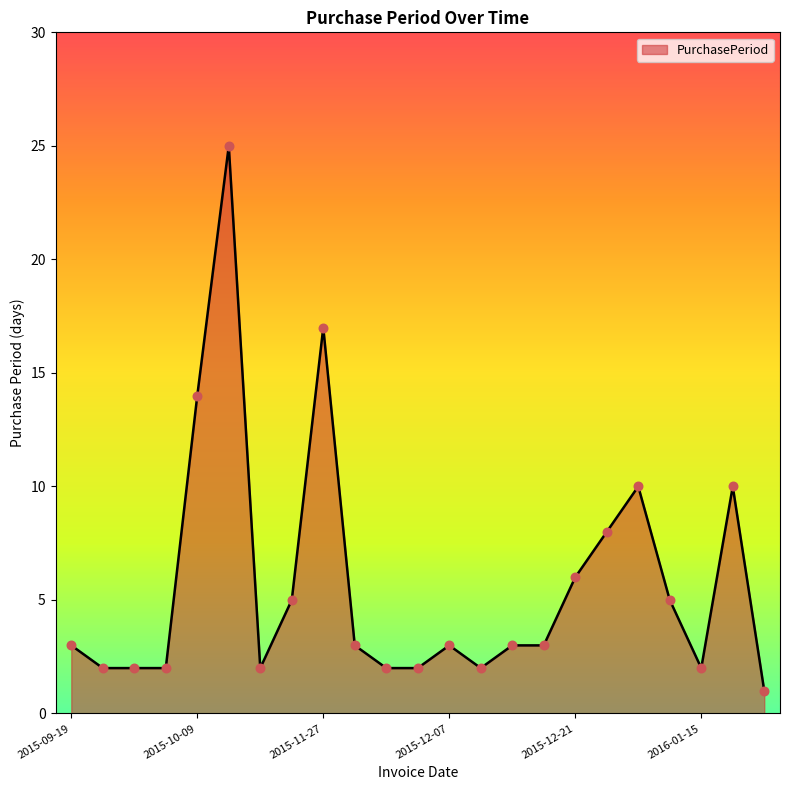

What is the maximum value shown in the chart?

25